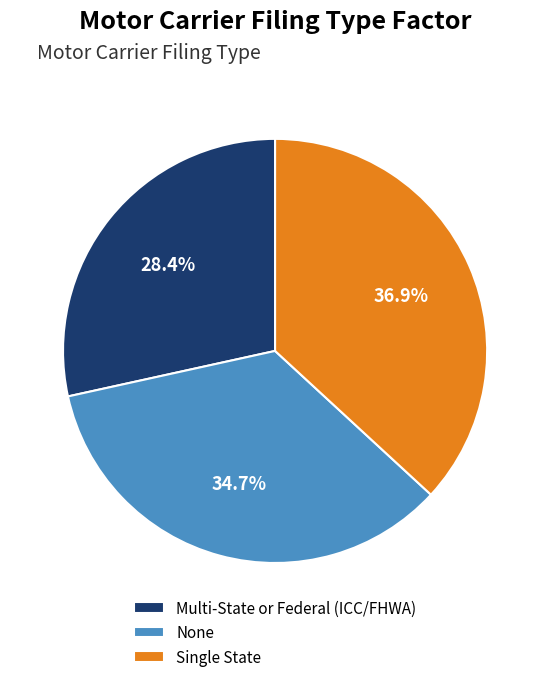

Does any single category account for the majority?

No